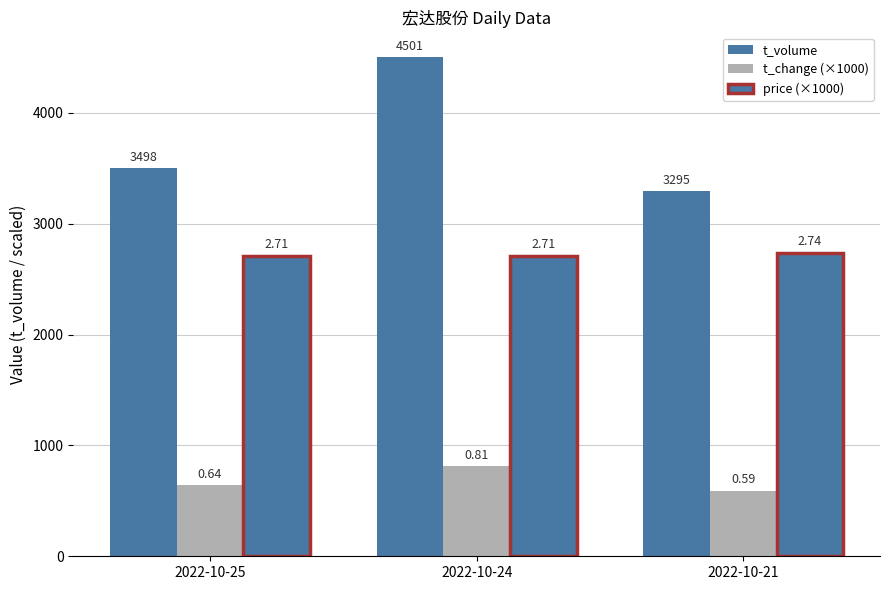

How many groups of bars are there?

3